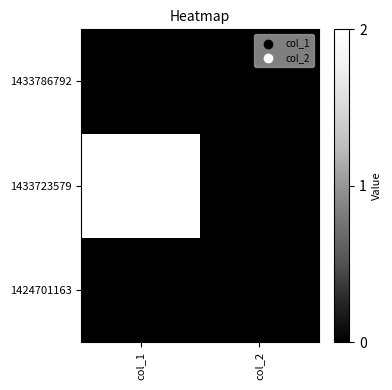

Rank the categories by 1433723579 value from highest to lowest.

col_1, col_2